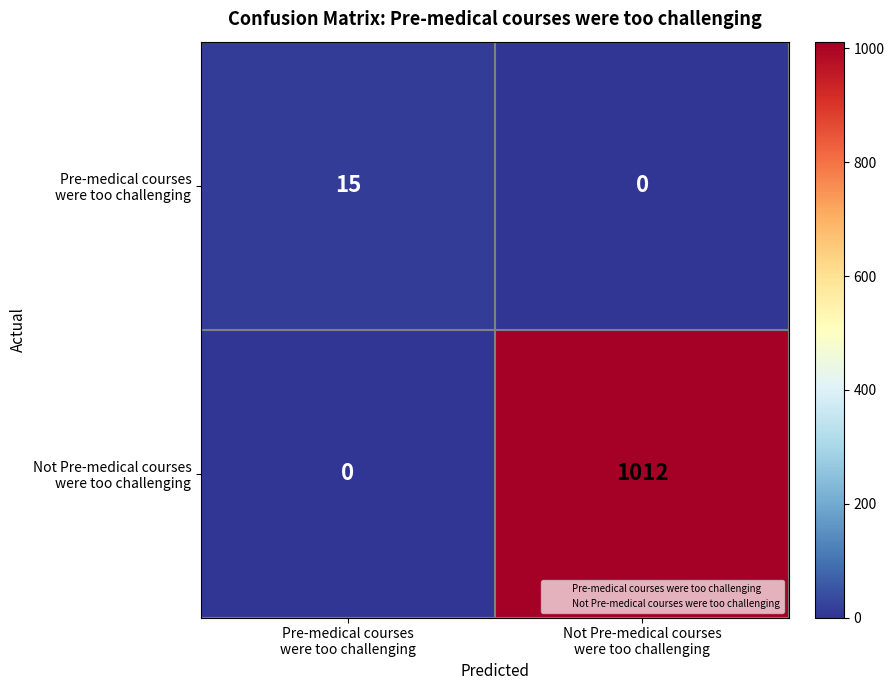

What is the greatest value displayed?

1012